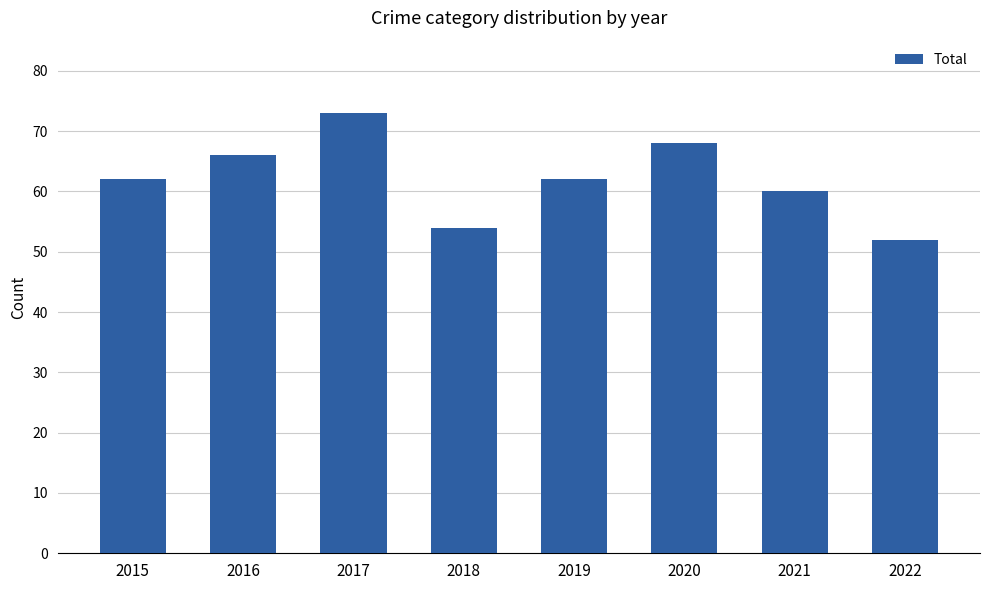

What is the smallest value displayed?

52